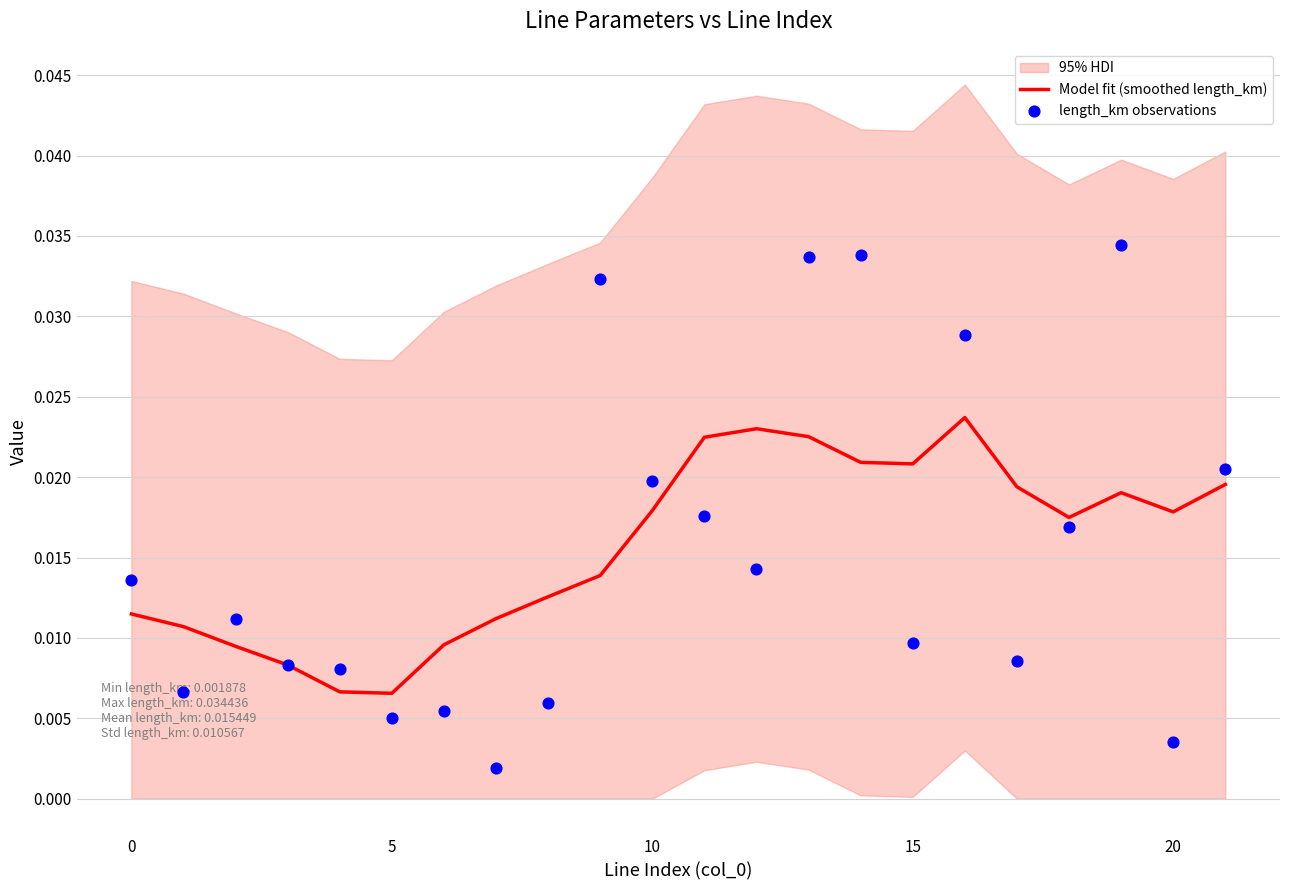

Which series has the widest spread of Y values?

length_km observations